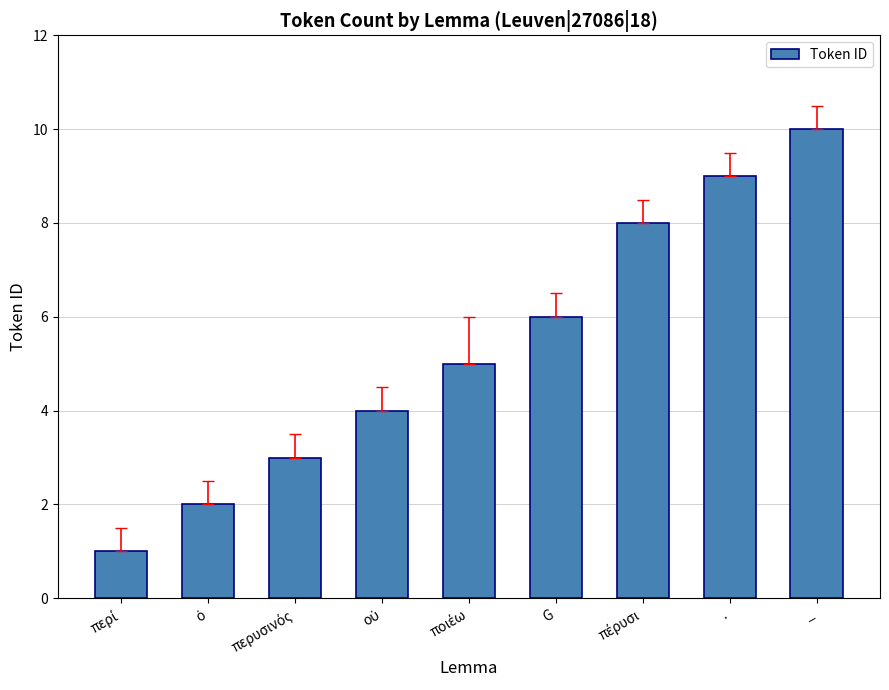

Which label corresponds to the largest value in the chart?

_